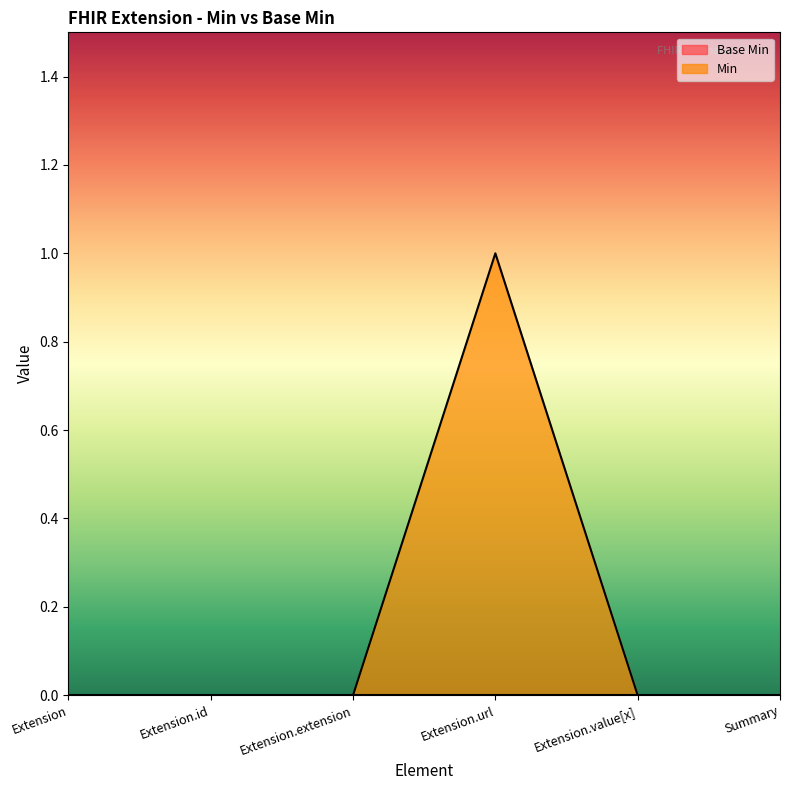

The chart shows a value of 0 at Extension. True or false?

True